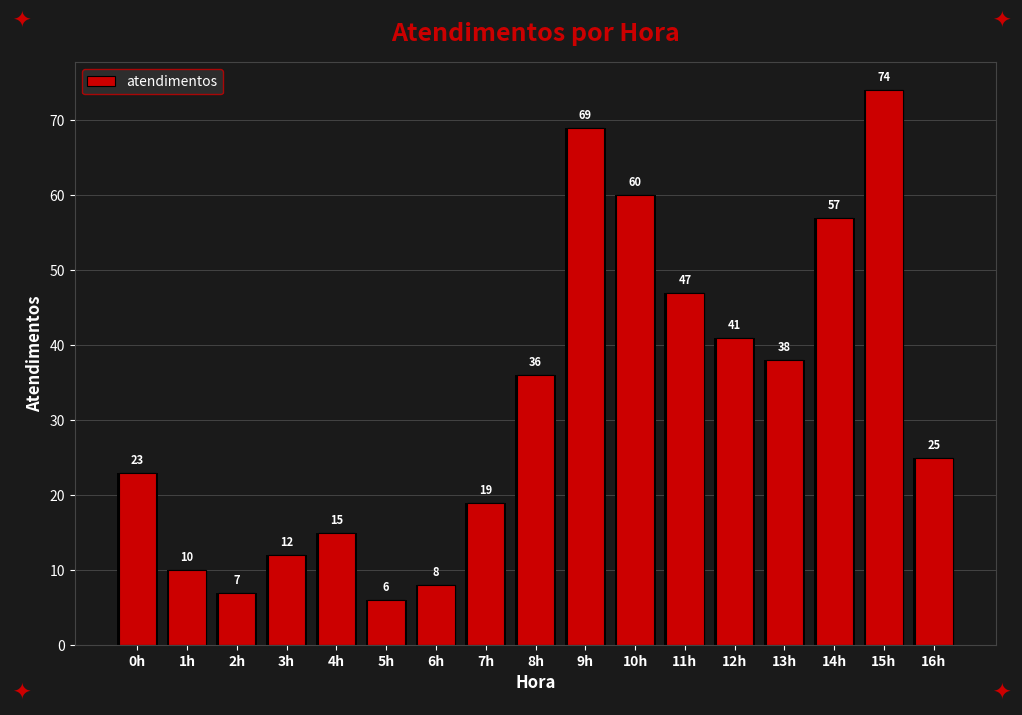

What is the difference between the second highest and minimum values?

63